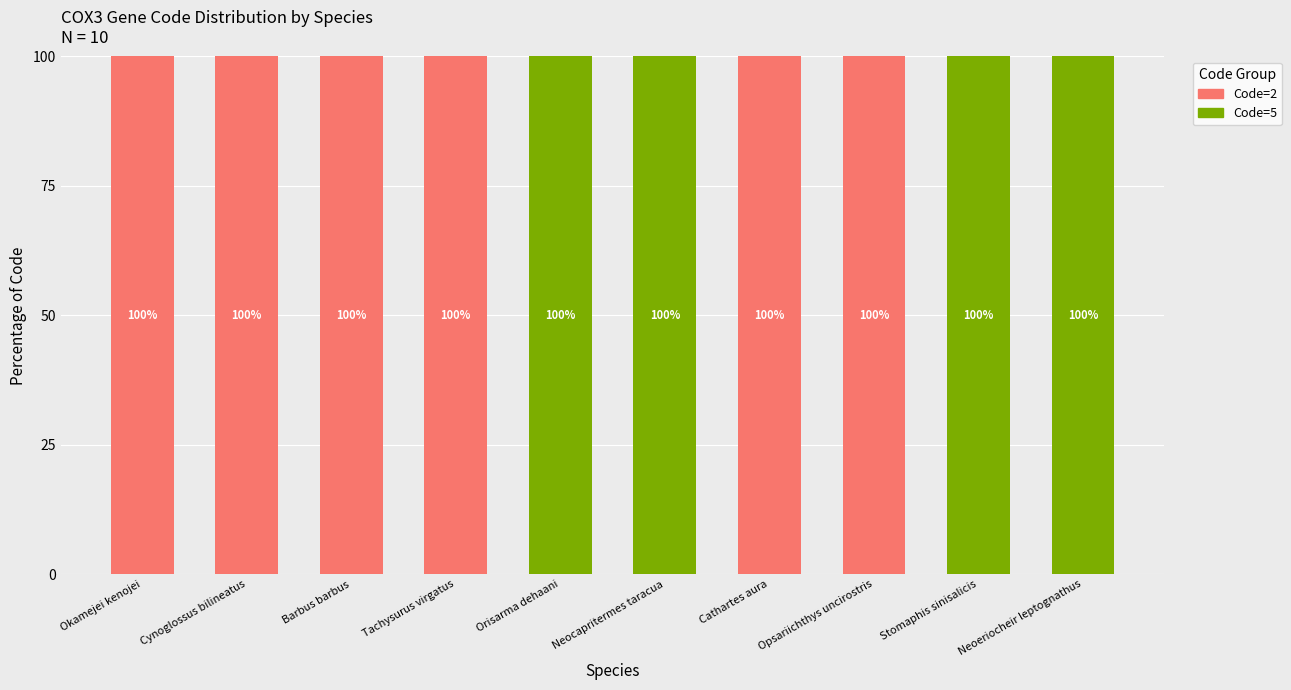

What is the total value across all series at Stomaphis sinisalicis?

100